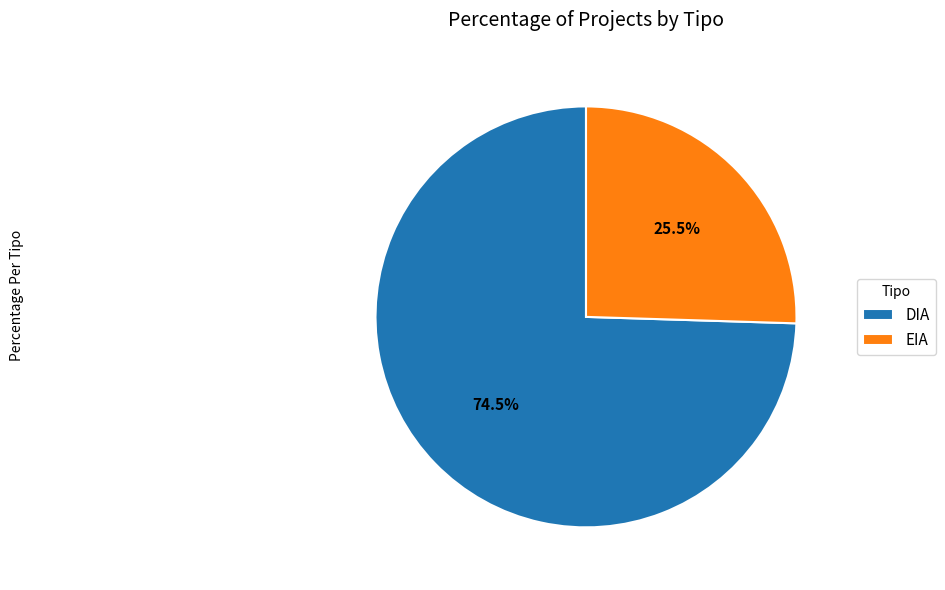

What is the largest slice in the pie chart?

DIA